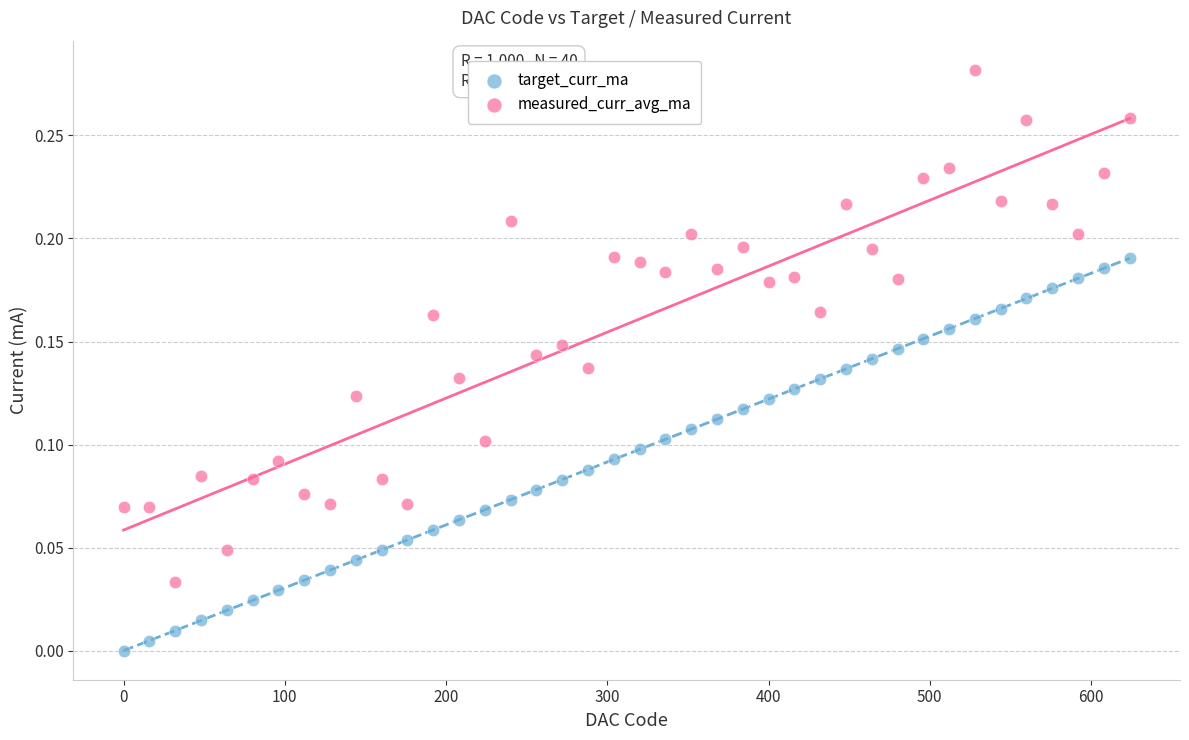

Which series reaches the maximum Y coordinate?

measured_curr_avg_ma